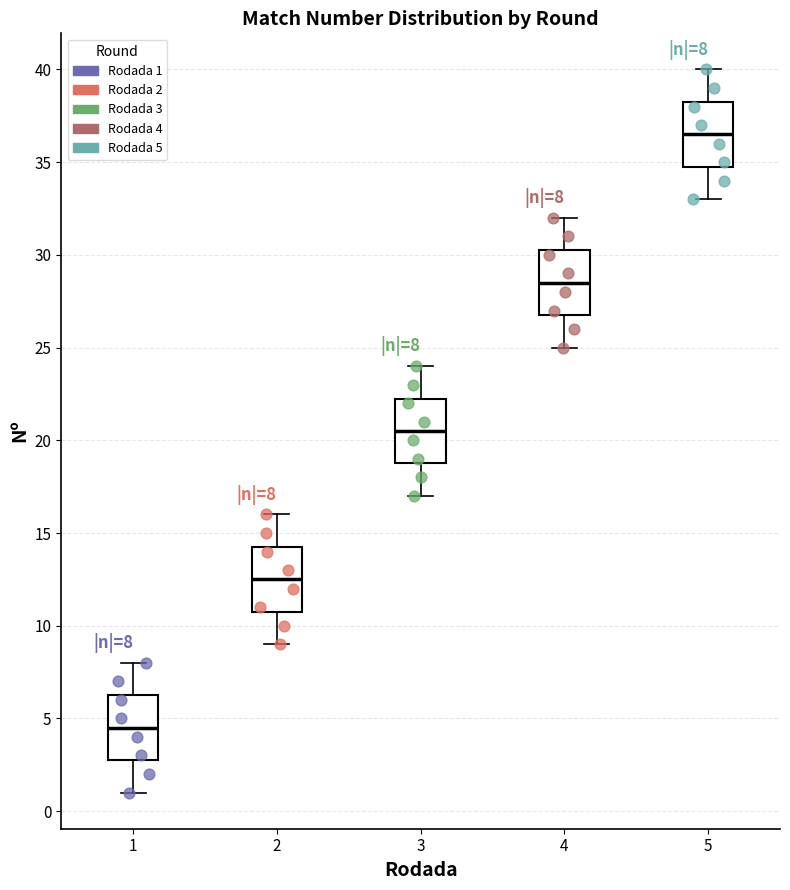

Which box has the highest median line?

5